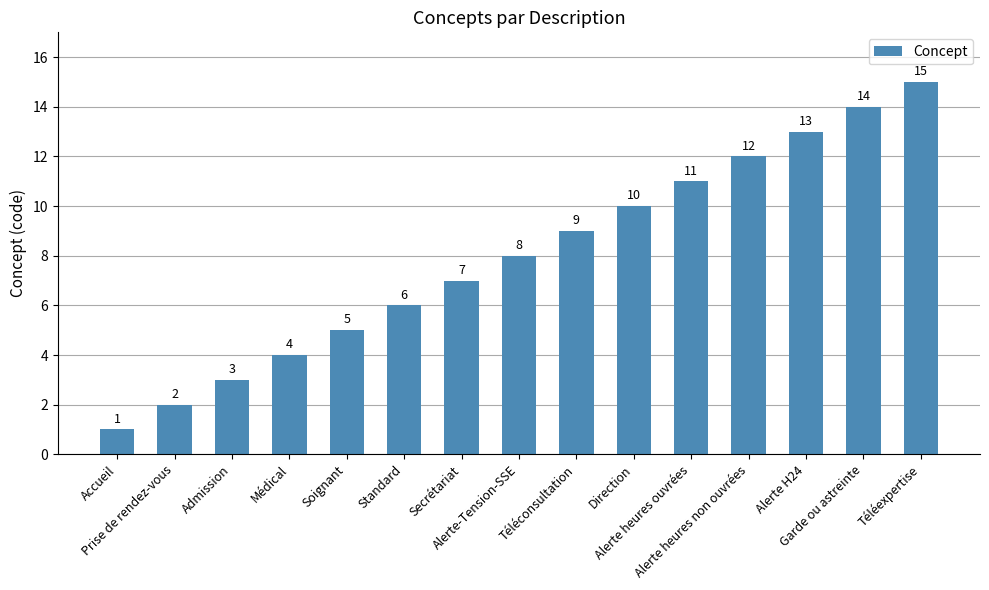

What is the maximum value shown in the chart?

15